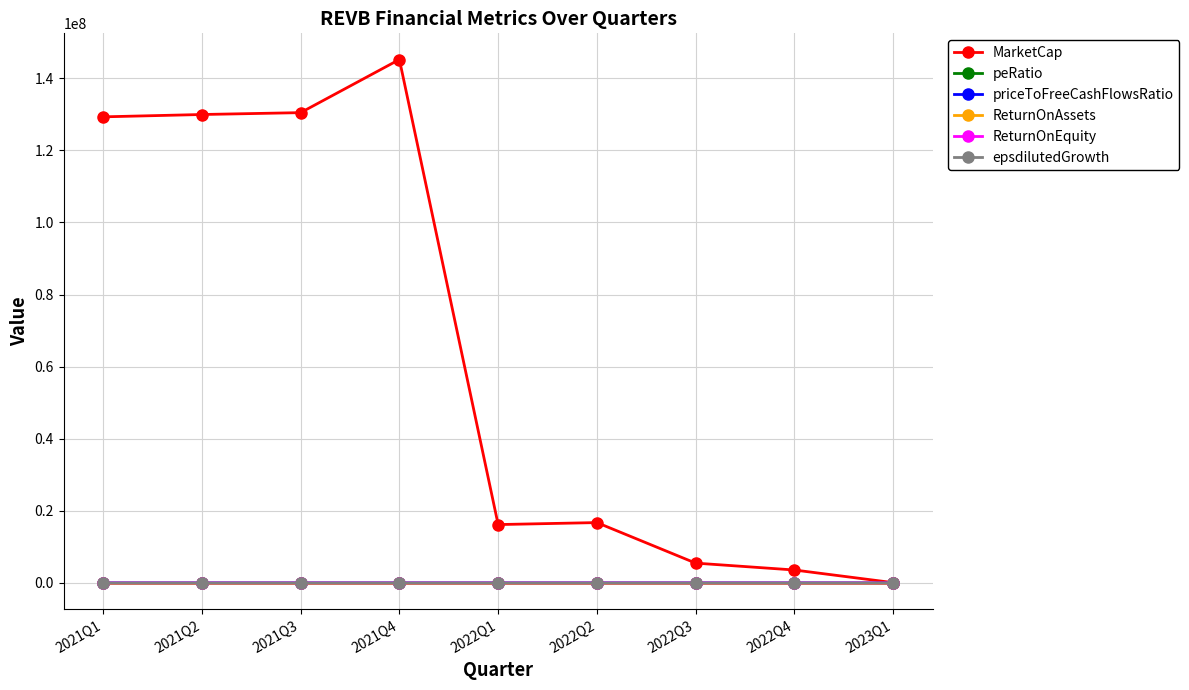

What is the label of the 4th point from the right?

2022Q2